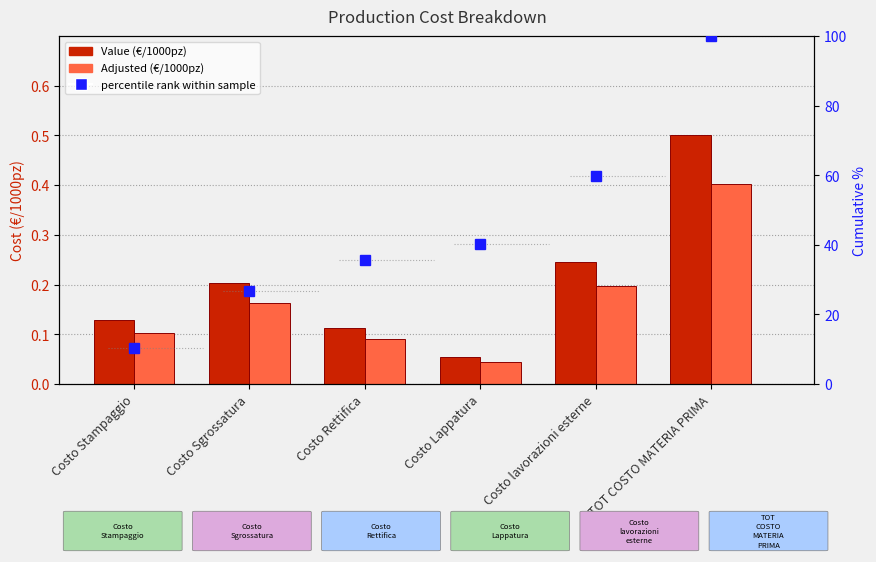

Reading right to left, list all the values displayed in this chart.

Value (€/1000pz): 0.5	0.2	0.1	0.1	0.2	0.1
Adjusted (€/1000pz): 0.4	0.2	0.0	0.1	0.2	0.1
percentile rank within sample: 100.0	59.9	40.1	35.7	26.6	10.3